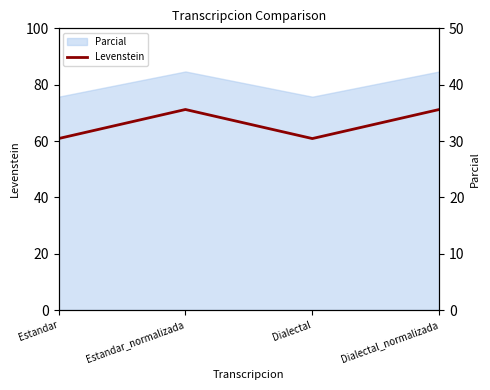

The Parcial (right) series shows 128.3 at Estandar. True or false?

False